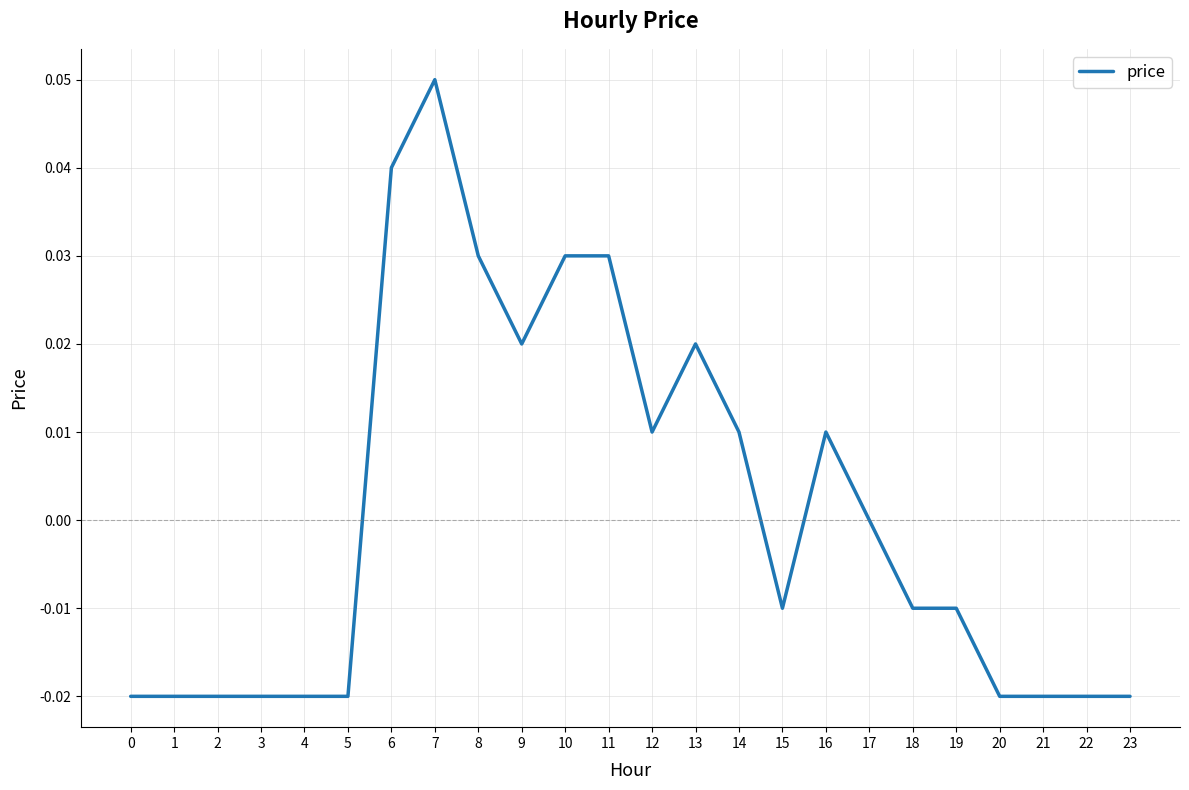

The chart shows a value of -0.0 at 20. True or false?

True